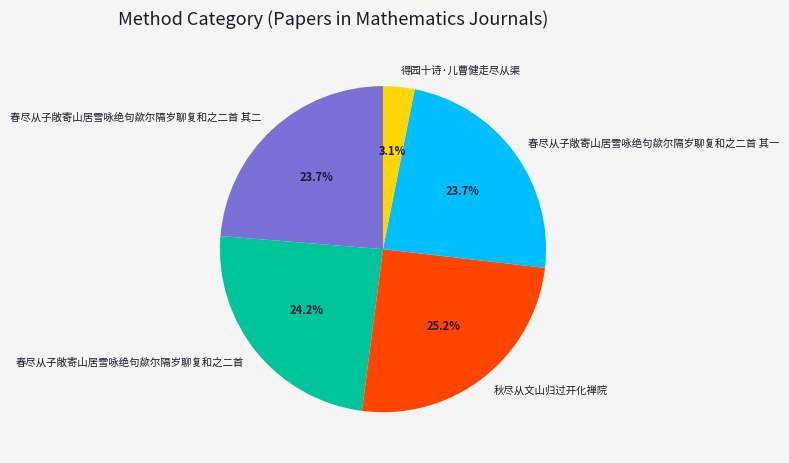

Does 春尽从子敞寄山居雪咏绝句歘尔隔岁聊复和之二首 其一 represent more than half of the total?

No